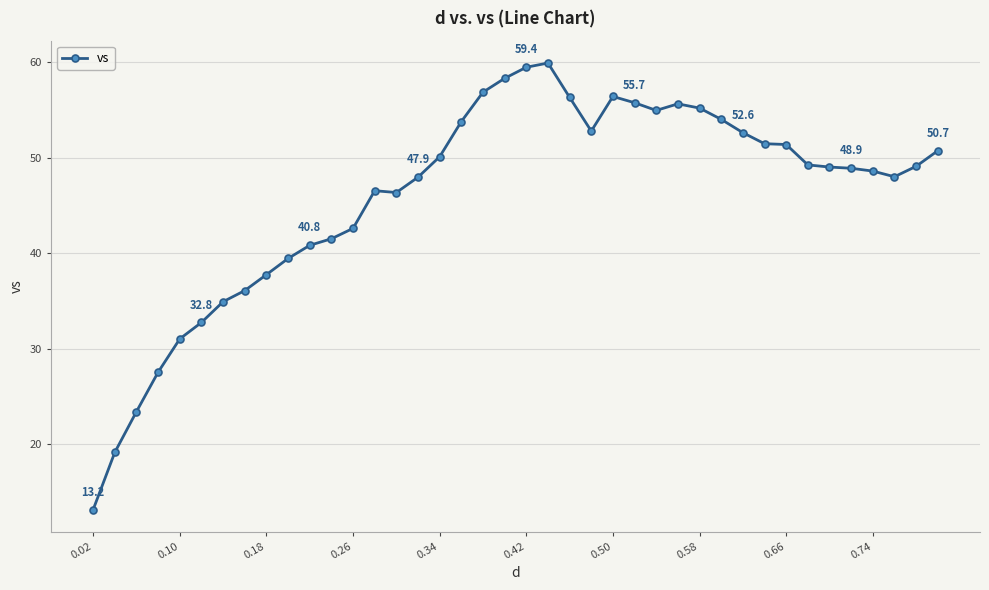

Does the chart display data point markers on the line(s)?

Yes